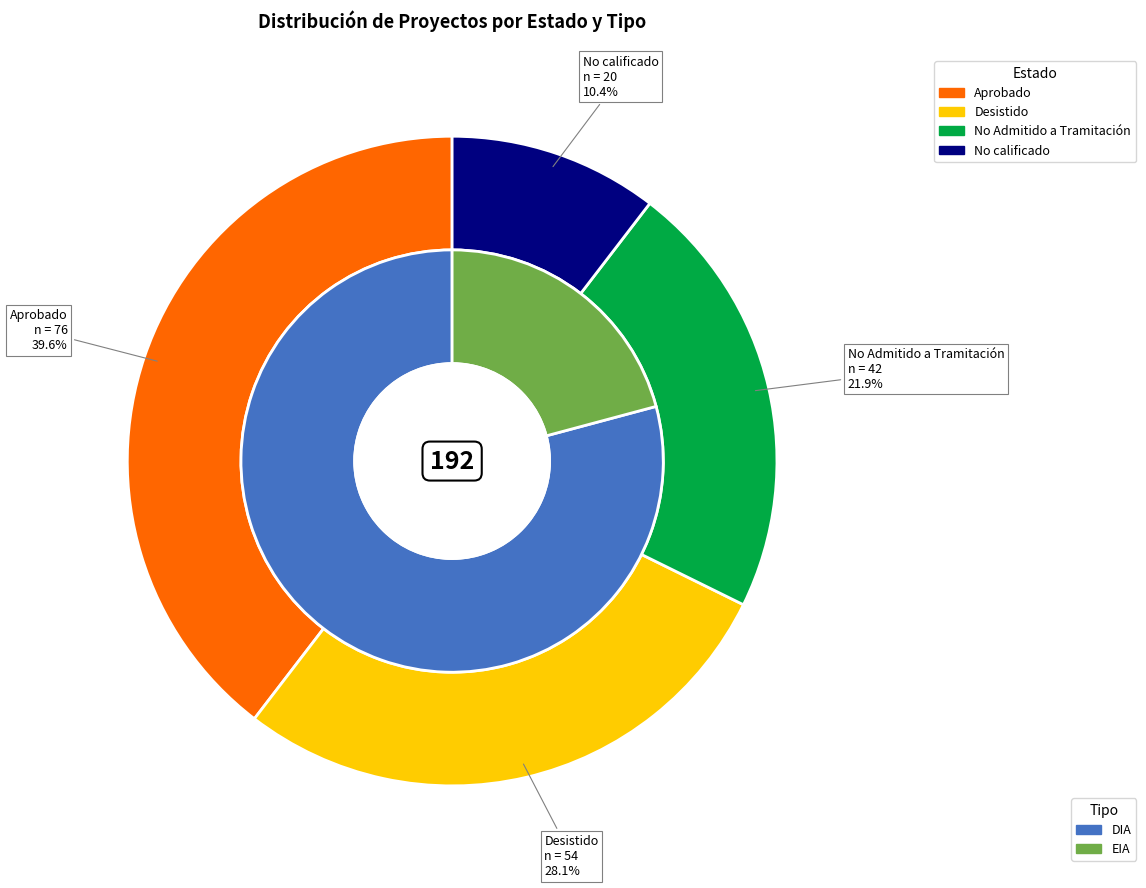

What is the largest slice in the pie chart?

DIA